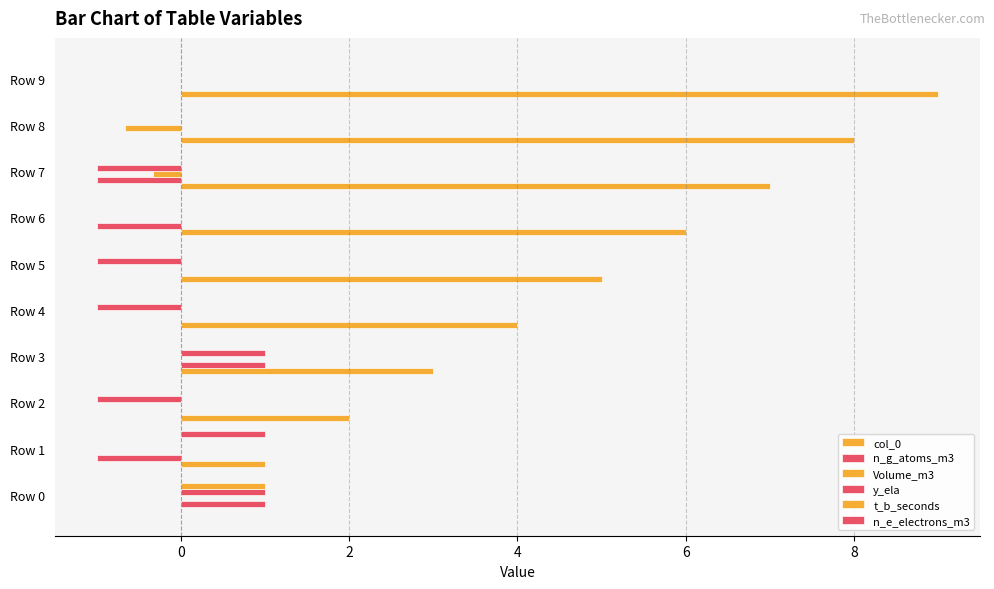

How many data points does each series have?

10